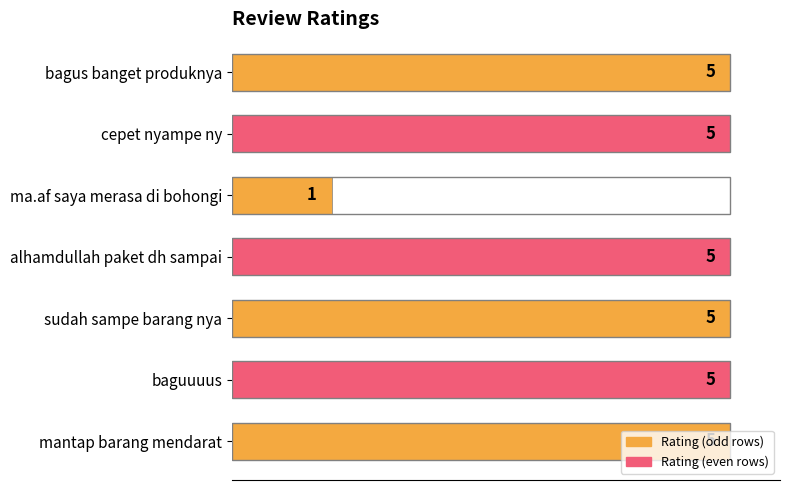

Between ma.af saya merasa di bohongi and mantap barang mendarat, which is larger?

mantap barang mendarat